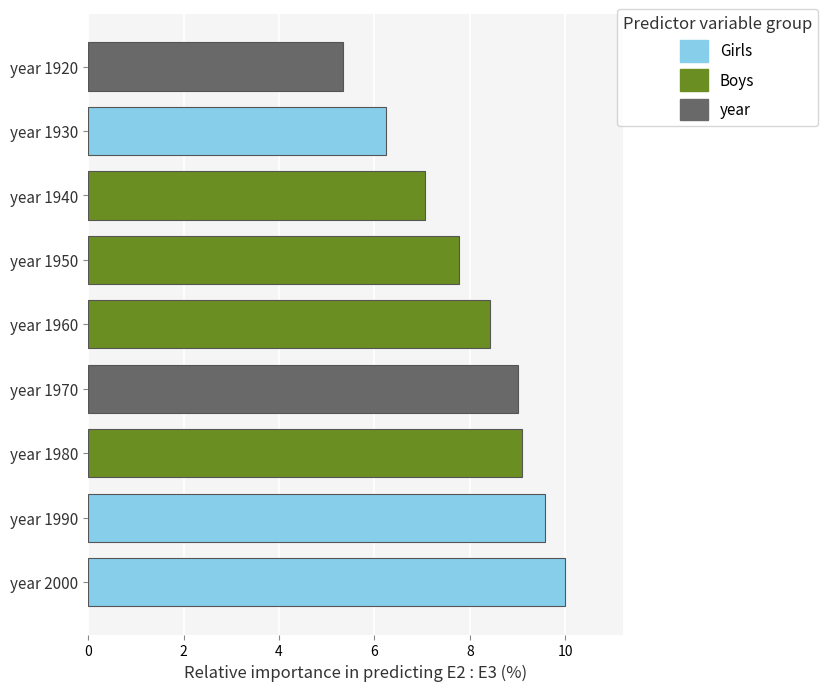

Which series has the widest spread of values?

Girls